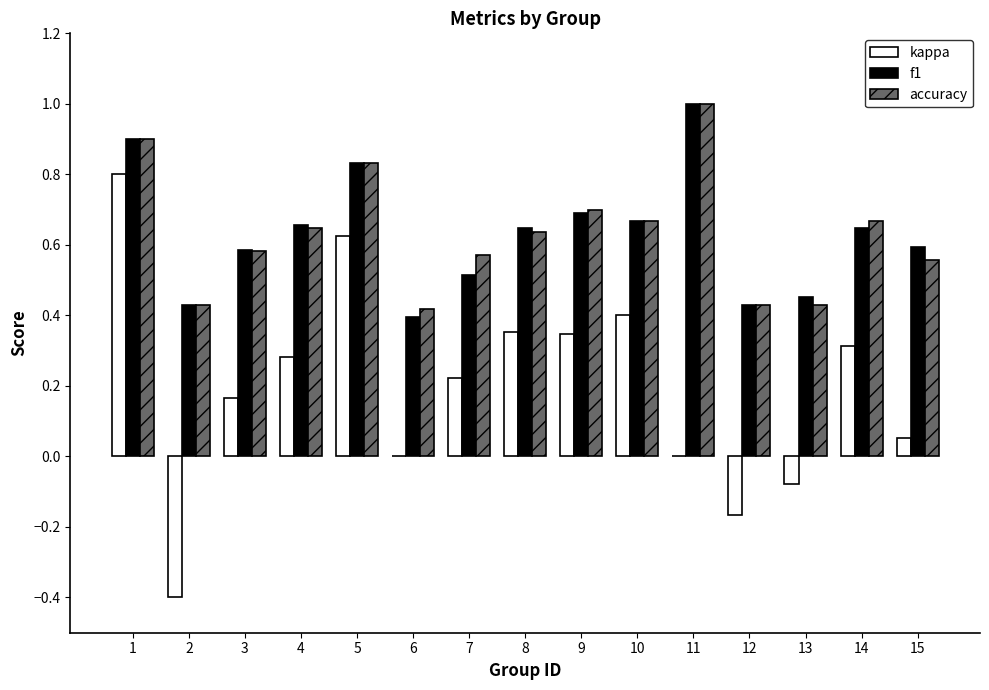

What is the sum of all accuracy values?

9.5